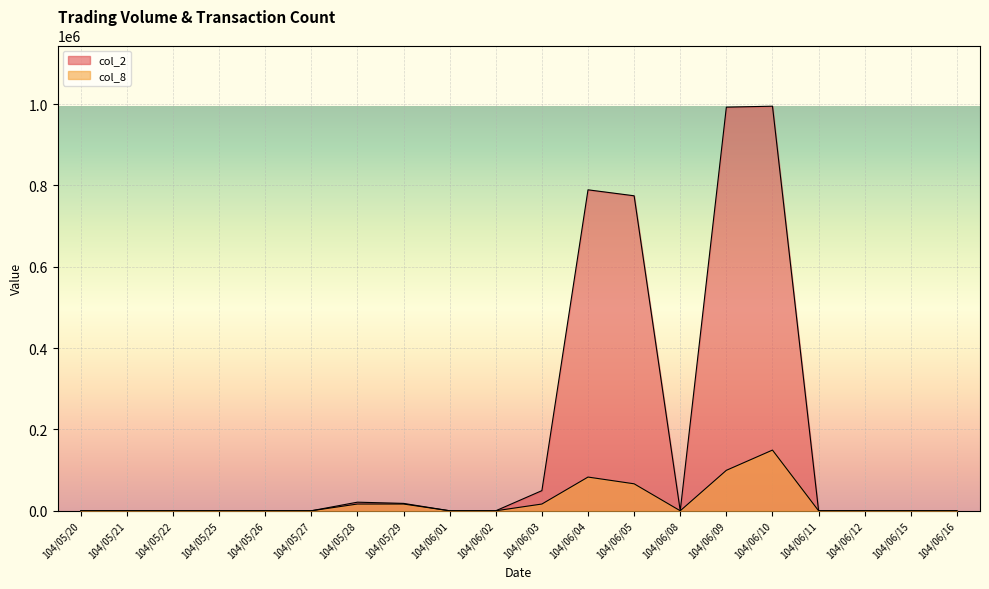

At 104/05/22, list the series in order from largest to smallest.

col_2, col_8